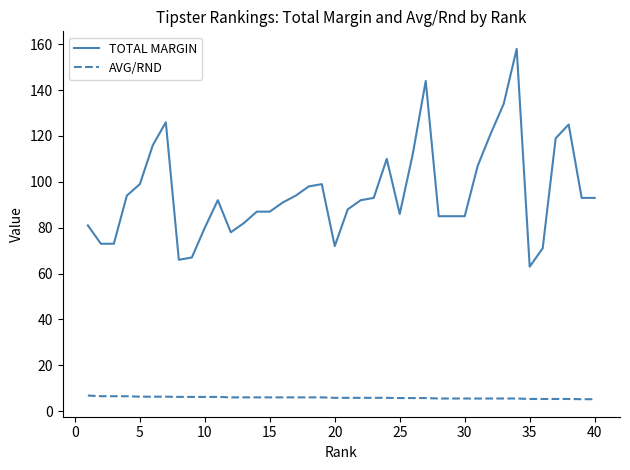

Rank the series by their maximum value, from highest to lowest.

TOTAL MARGIN, AVG/RND